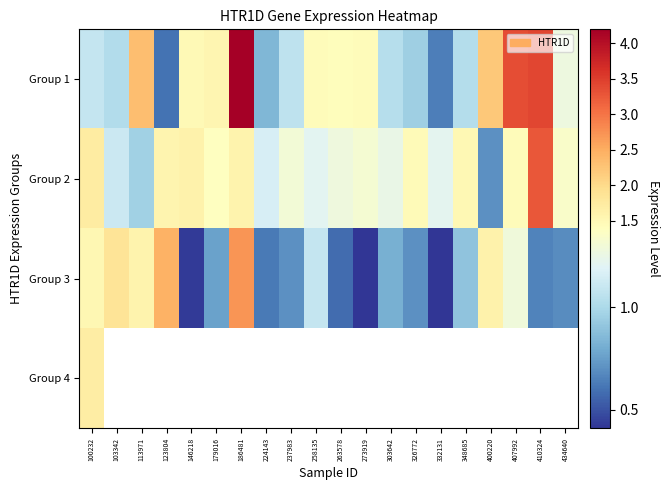

What is the average value of the Group 2 series?

1.4